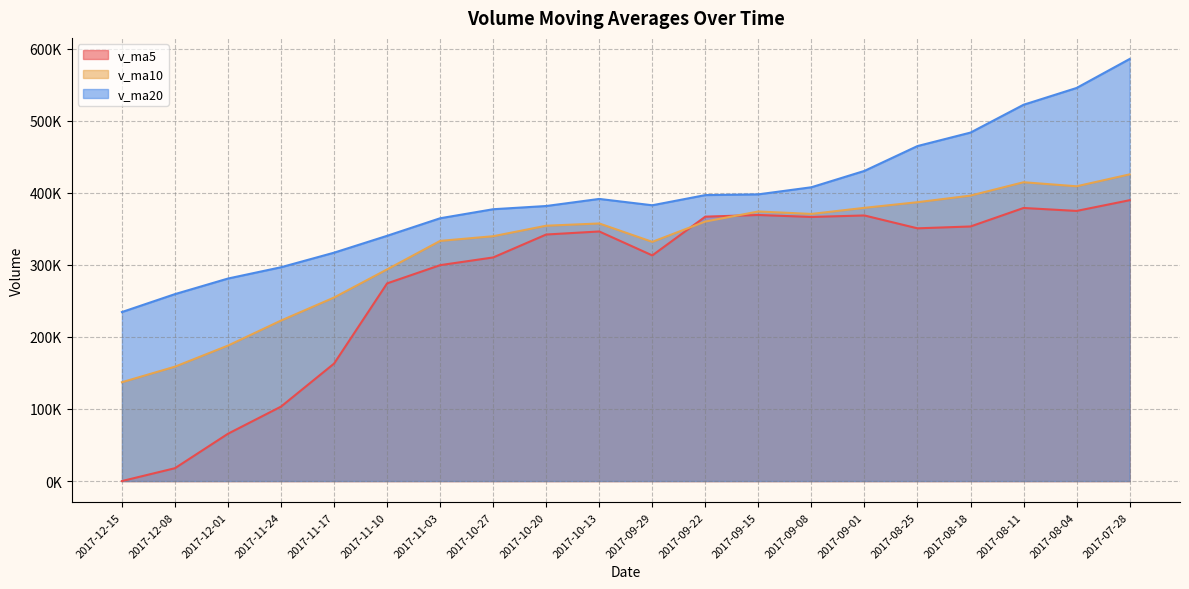

How many lines are shown in the chart?

3